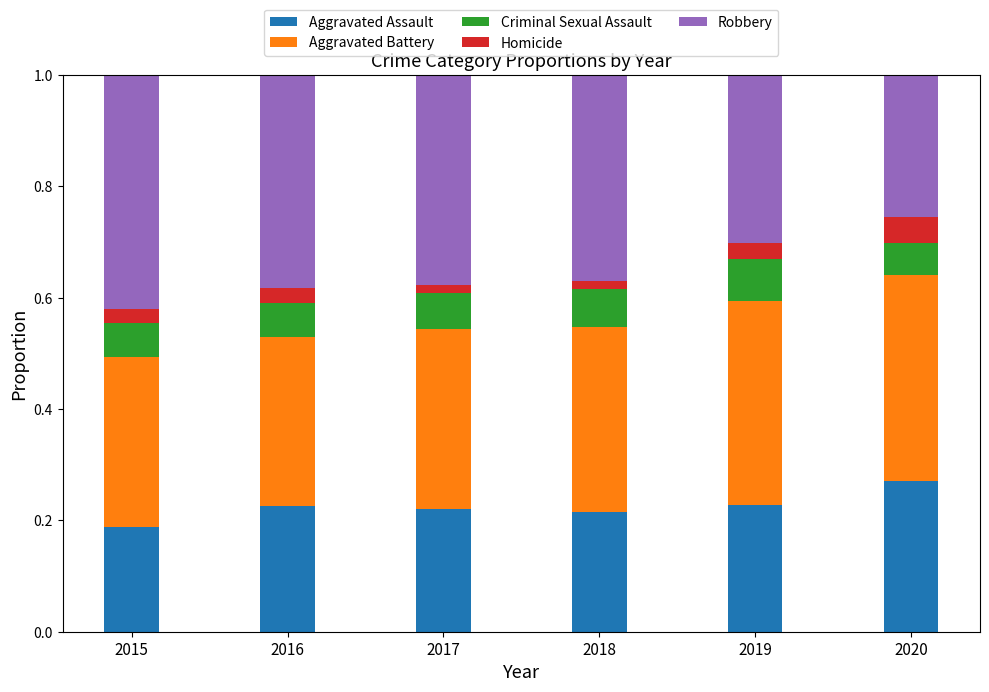

Which category has the highest value in the Aggravated Assault series?

2020